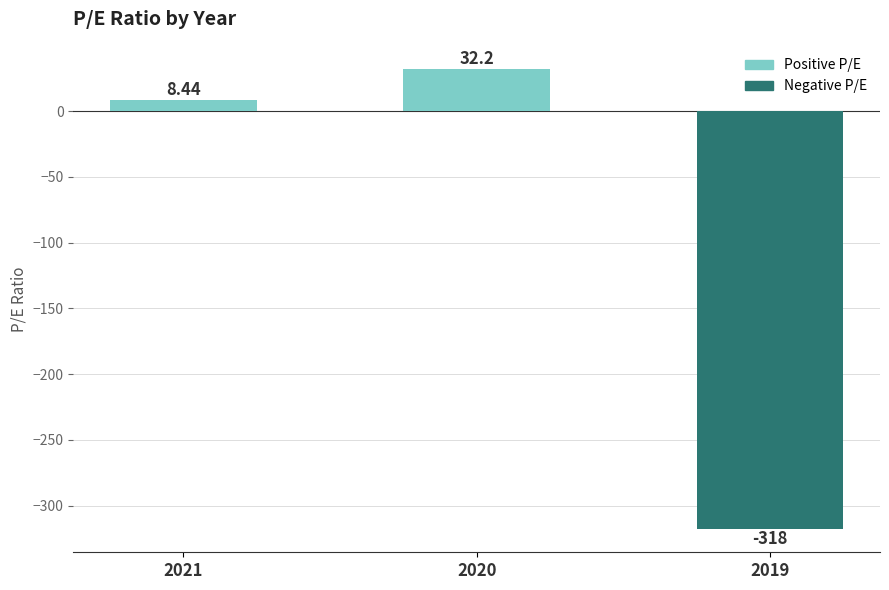

List the labels in order of value, smallest first.

2019, 2021, 2020